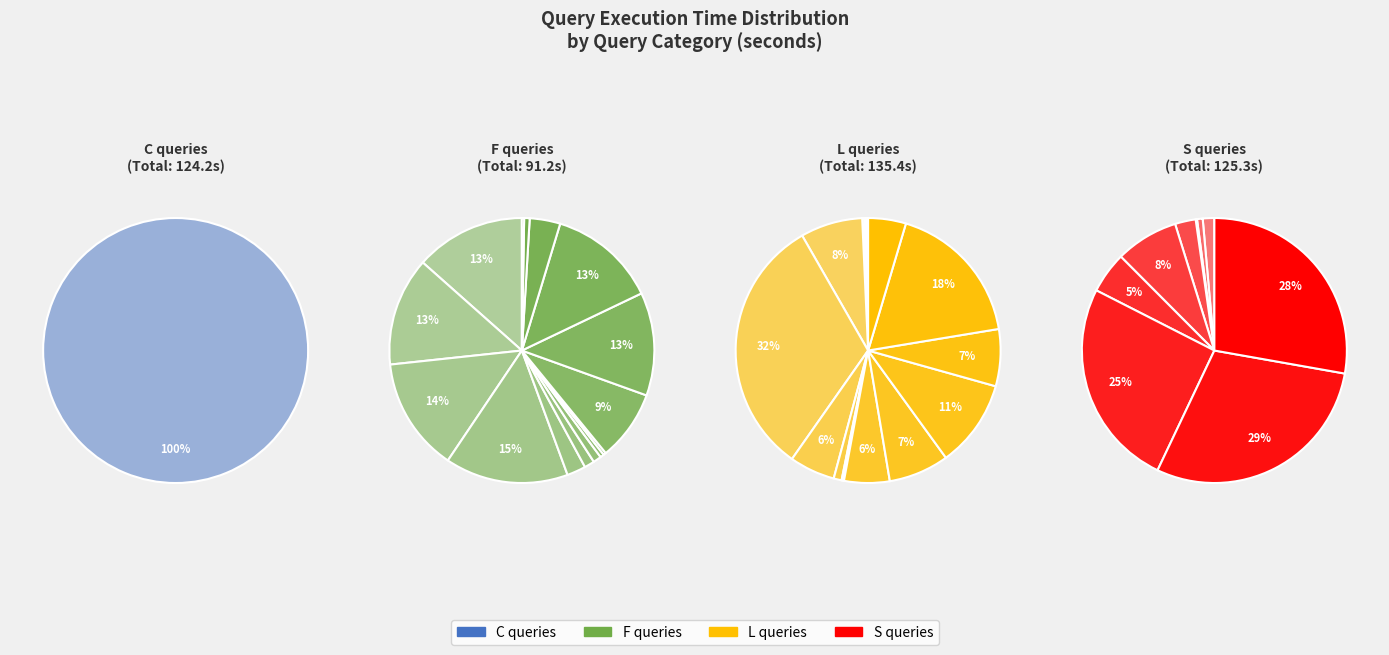

How many slices are in this pie chart?

40